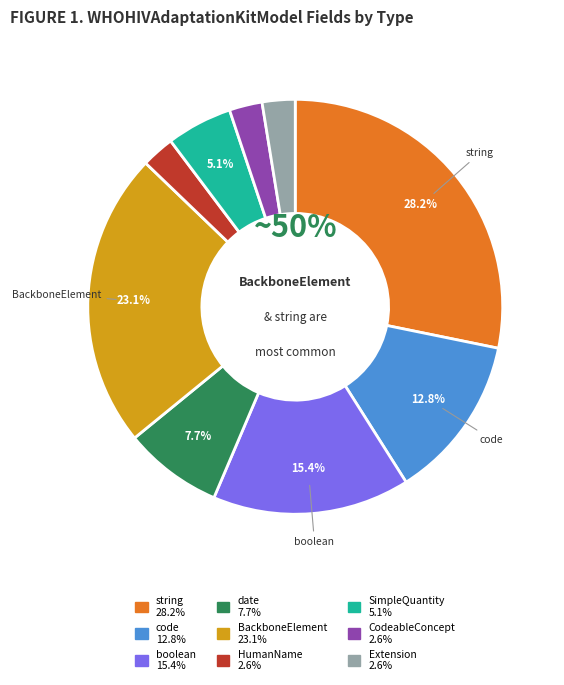

Which slice is the smallest?

HumanName